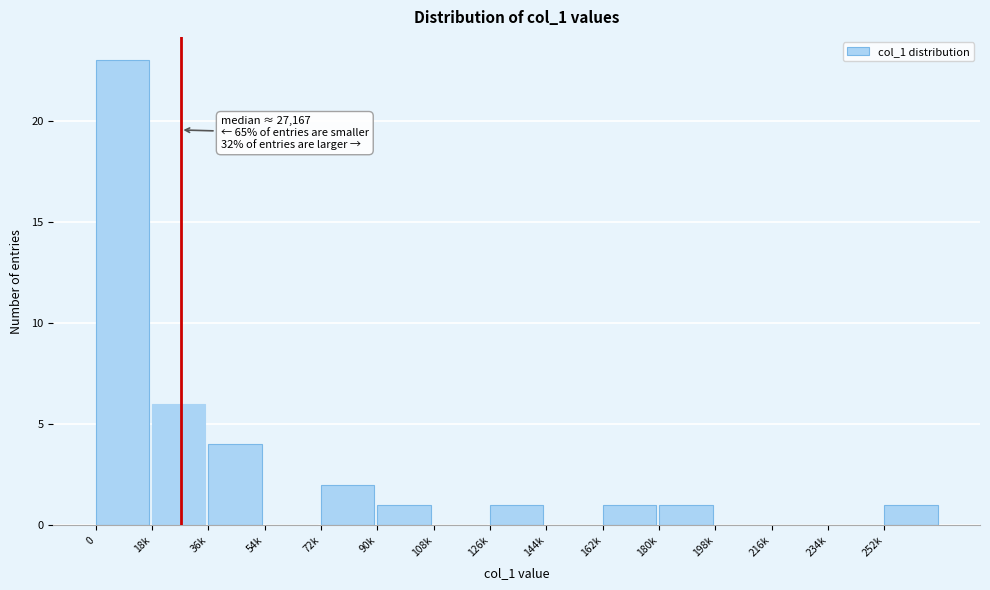

Reading left to right, list all the values displayed in this chart.

0=23	18k=6	36k=4	54k=0	72k=2	90k=1	108k=0	126k=1	144k=0	162k=1	180k=1	198k=0	216k=0	234k=0	252k=1